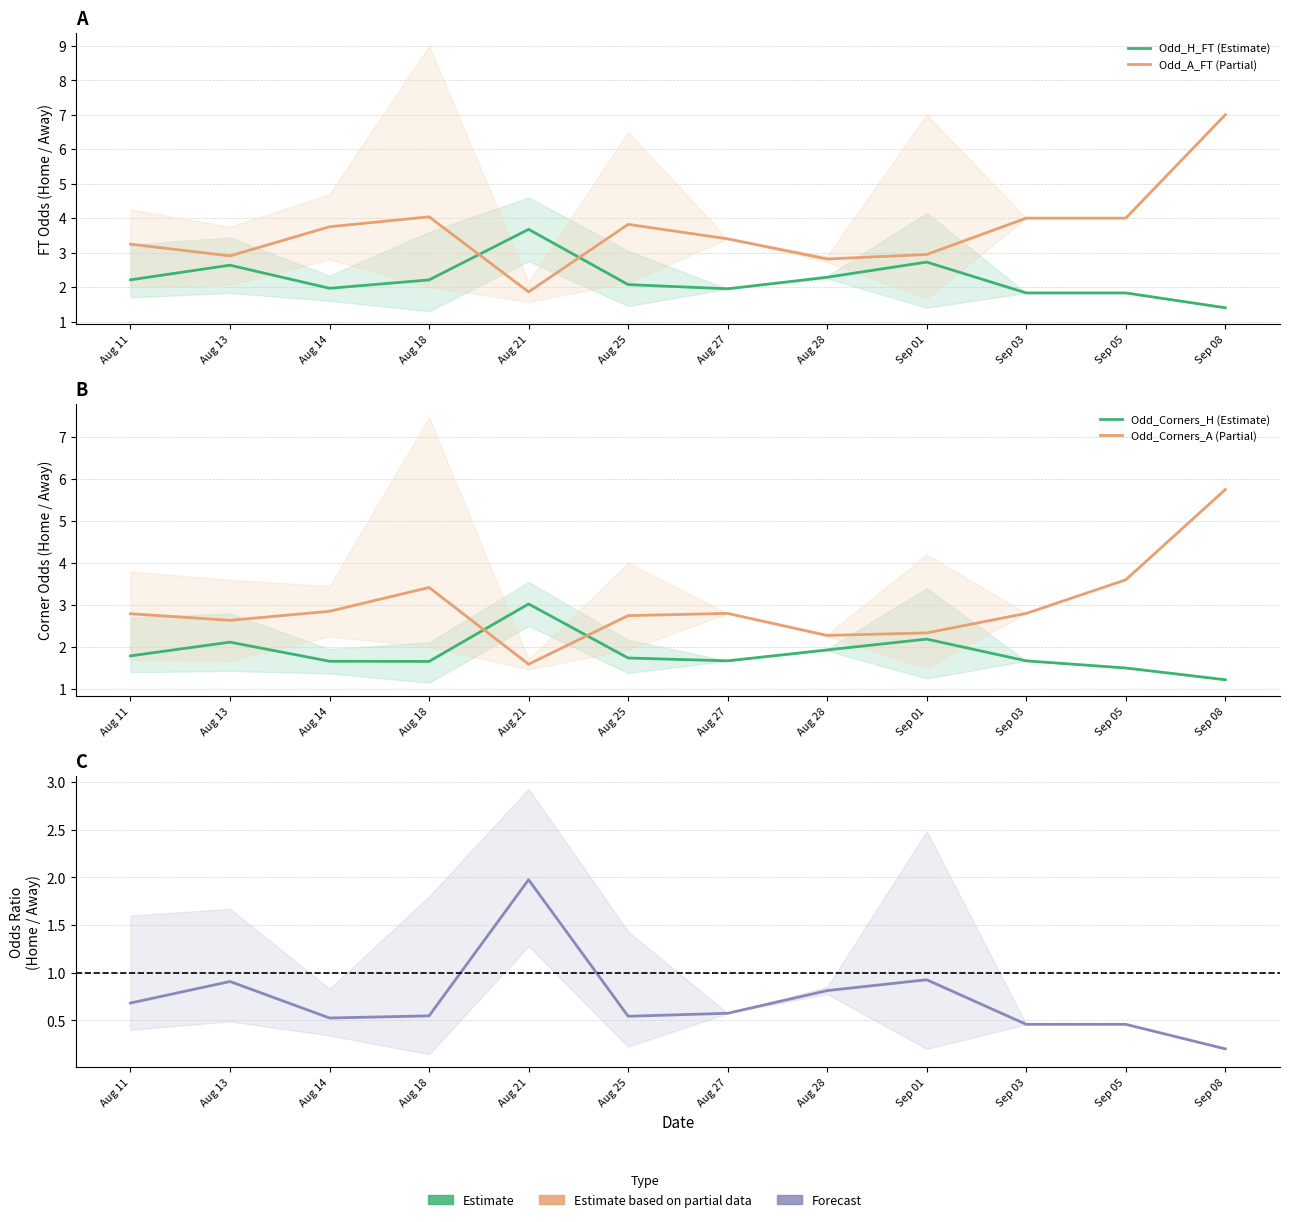

What position from the left is Sep 03?

10